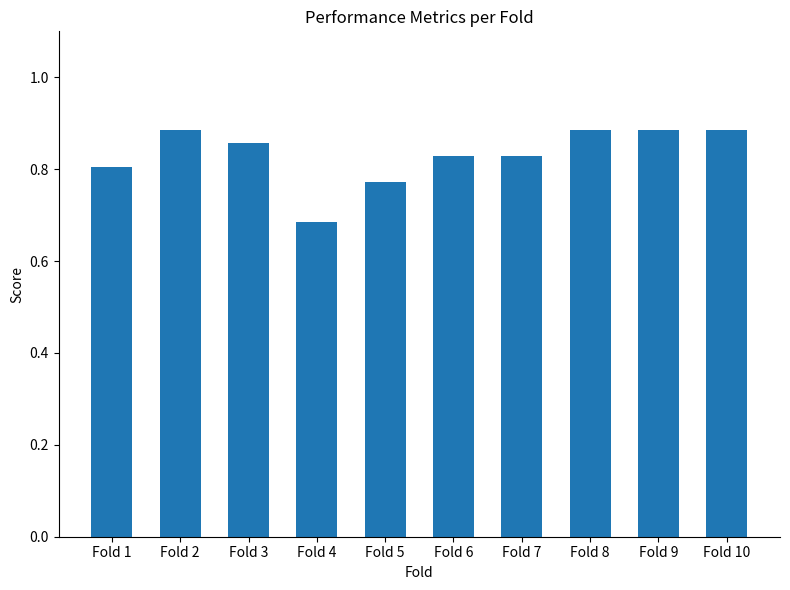

Are the bars horizontal?

No